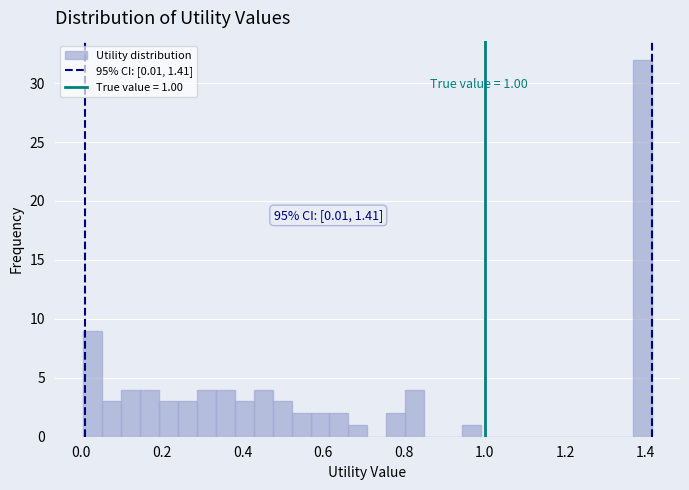

Around what value on the x-axis is the tallest bar? Give the approximate position of its centre, as read against the axis.

1.40